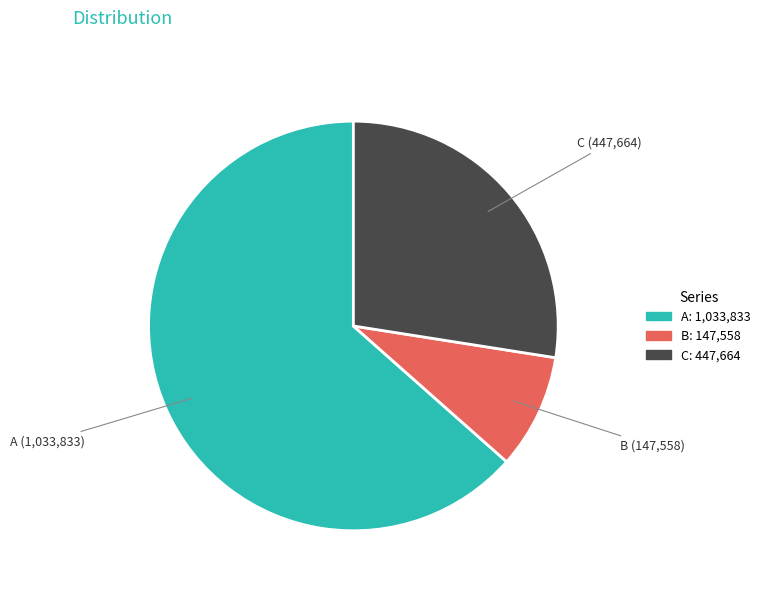

Does any single category account for the majority?

Yes